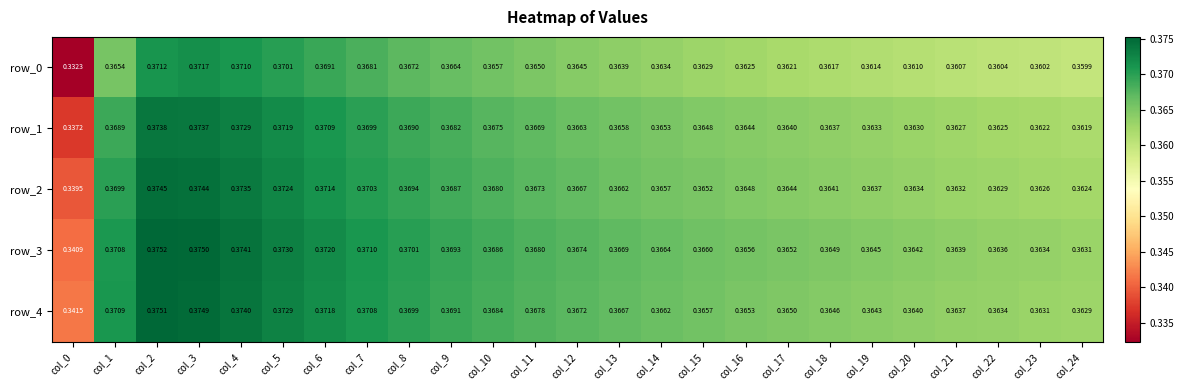

How many categories are shown in the chart?

25